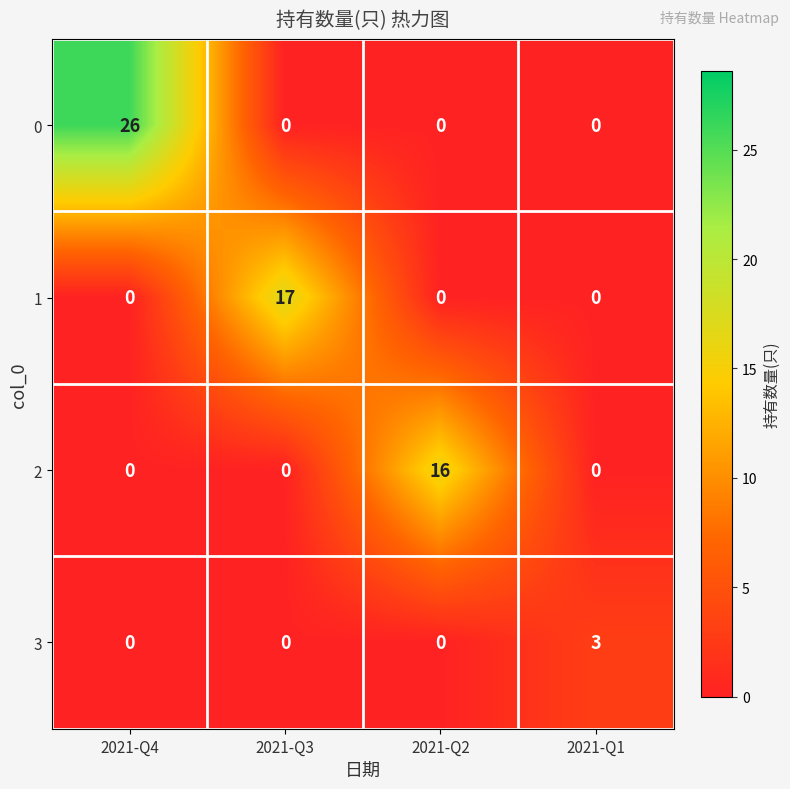

What is the difference between the highest and lowest values at 2021-Q2?

16